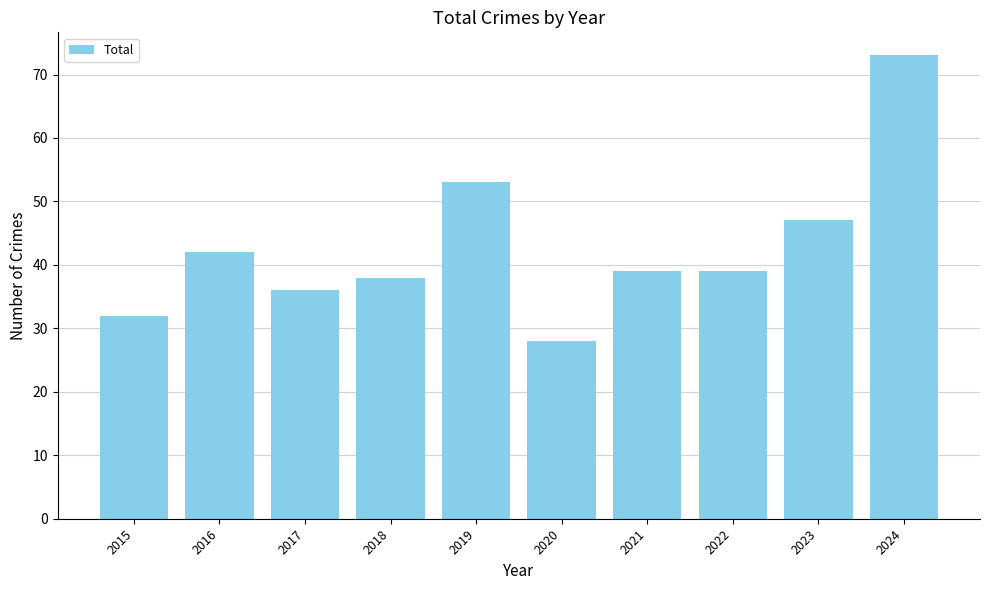

What is the value of the 2nd bar from the left?

42